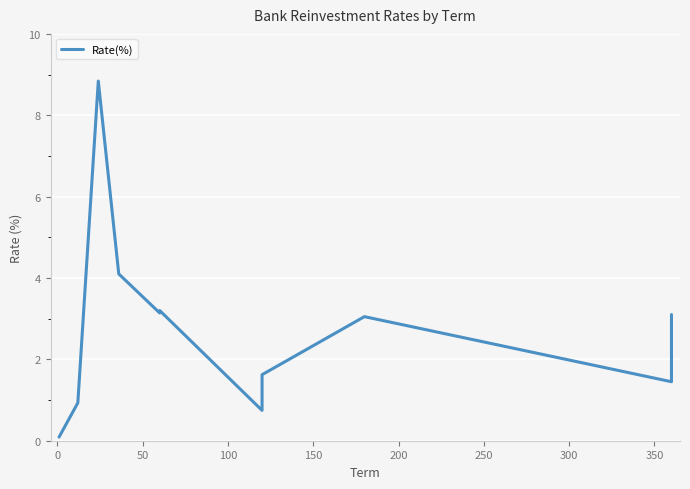

Approximately how many times larger is the value at 0 compared to 50?

0.1